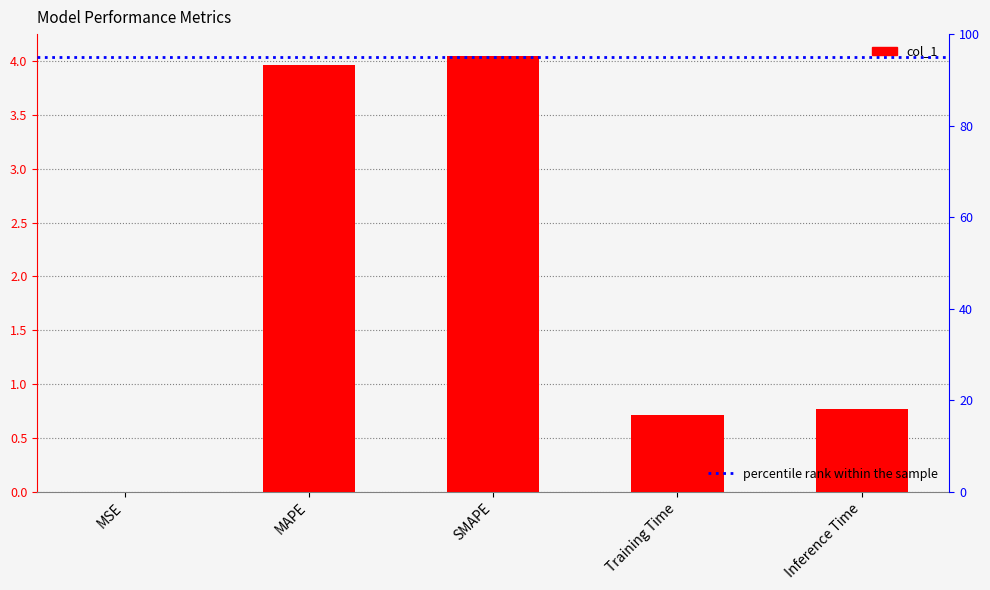

Reading right to left, extract all data points from this chart.

0.8	0.7	4.0	4.0	0.0